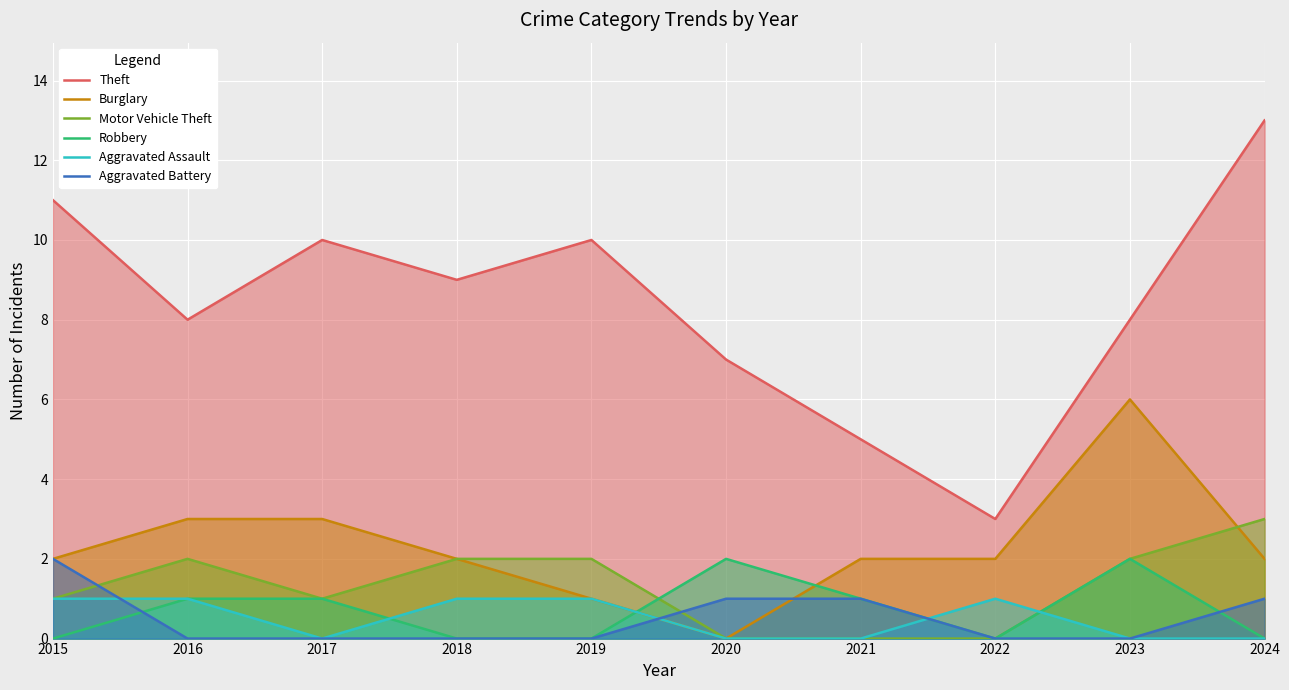

At 2021, list the series in order from largest to smallest.

Theft, Burglary, Robbery, Aggravated Battery, Motor Vehicle Theft, Aggravated Assault